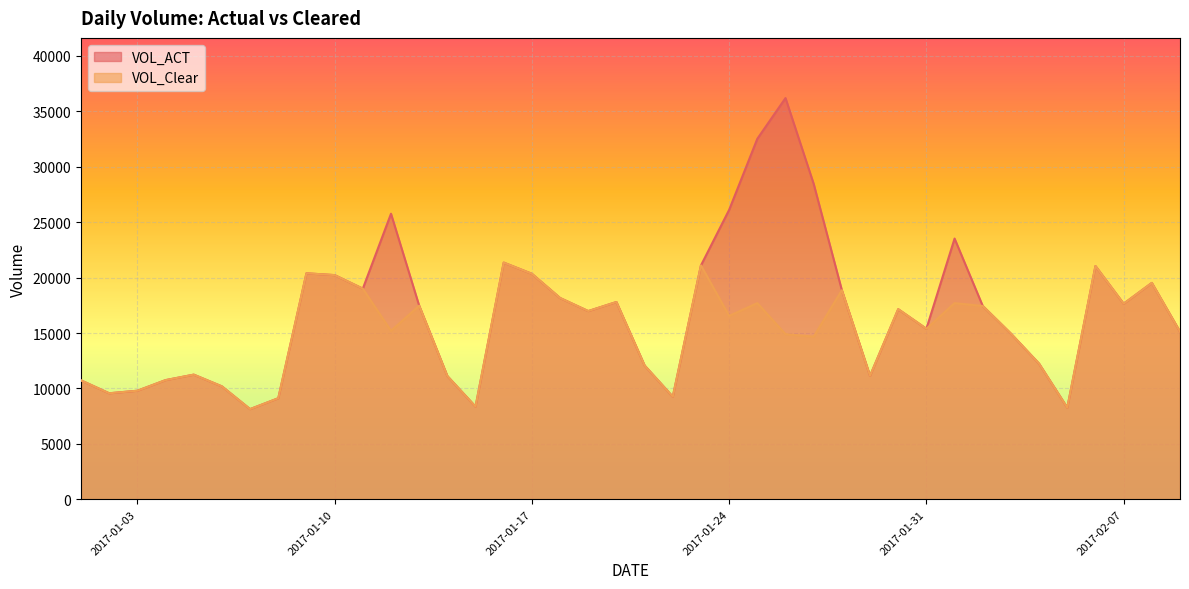

At which category is the sum across all series the highest?

2017-01-26